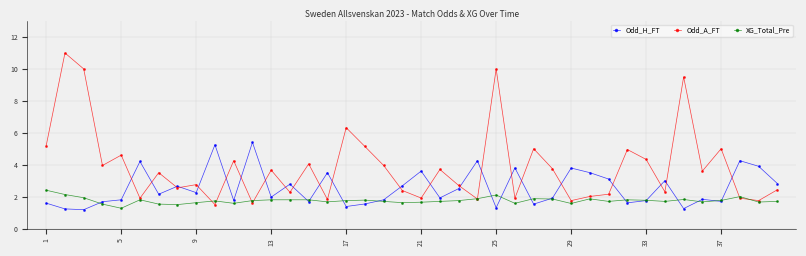

What is the maximum value shown in the chart?

11.0